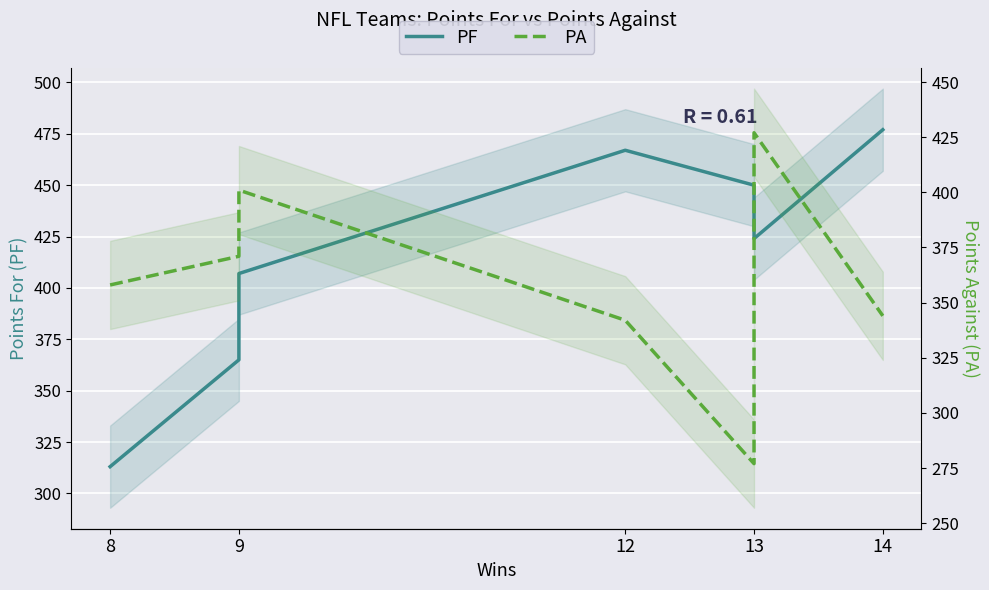

Between 8 and 13, which series saw the biggest shift?

PF